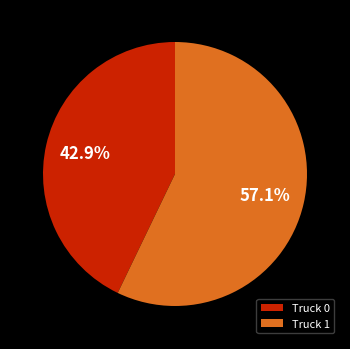

Is there a majority slice in this chart?

Yes